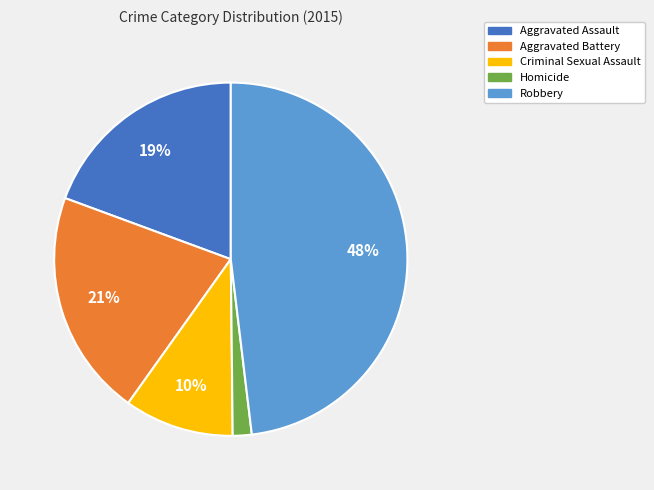

What is the ratio of the value at Aggravated Battery to the value at Aggravated Assault?

1.1